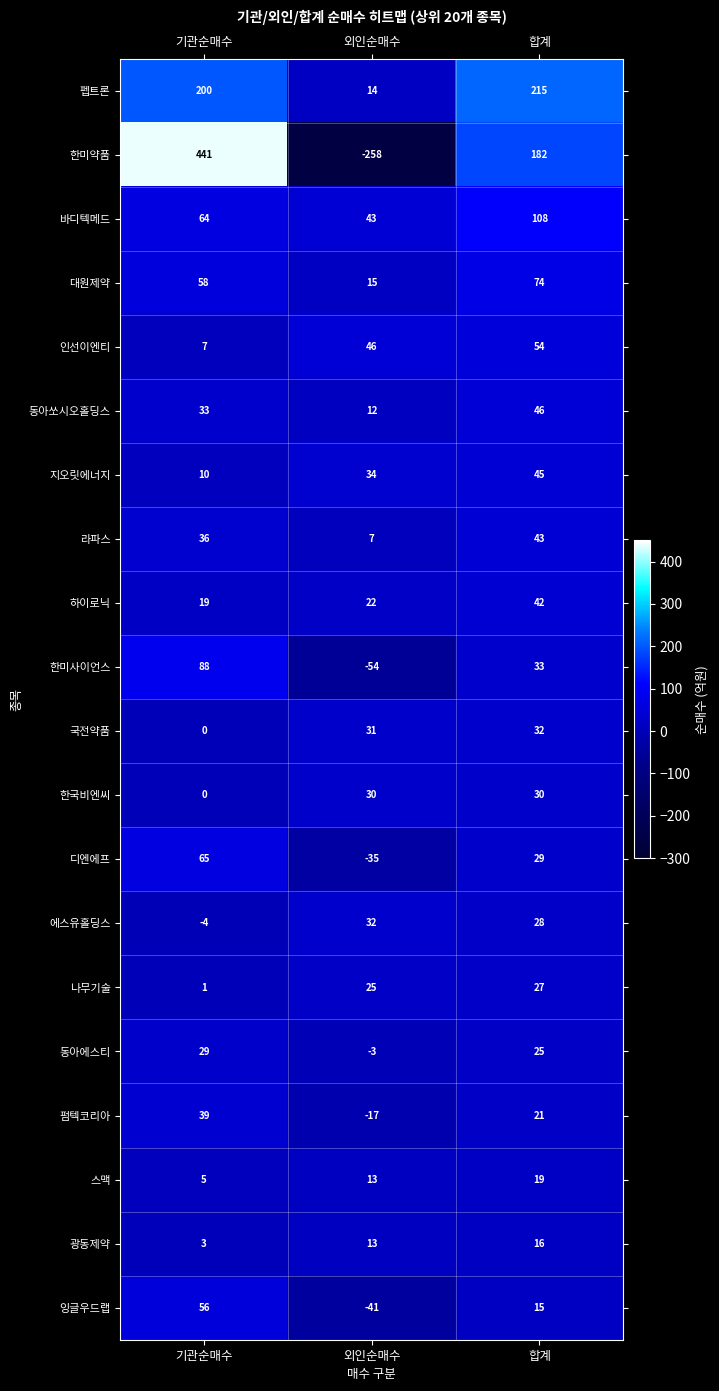

What is the difference between the second highest and minimum values in the 광동제약 series?

10